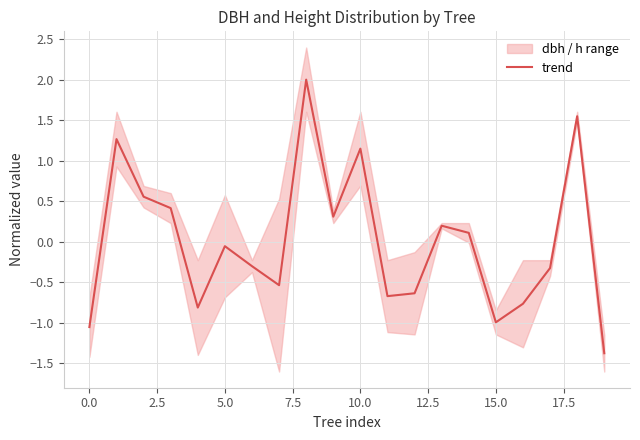

How many lines are shown in the chart?

1